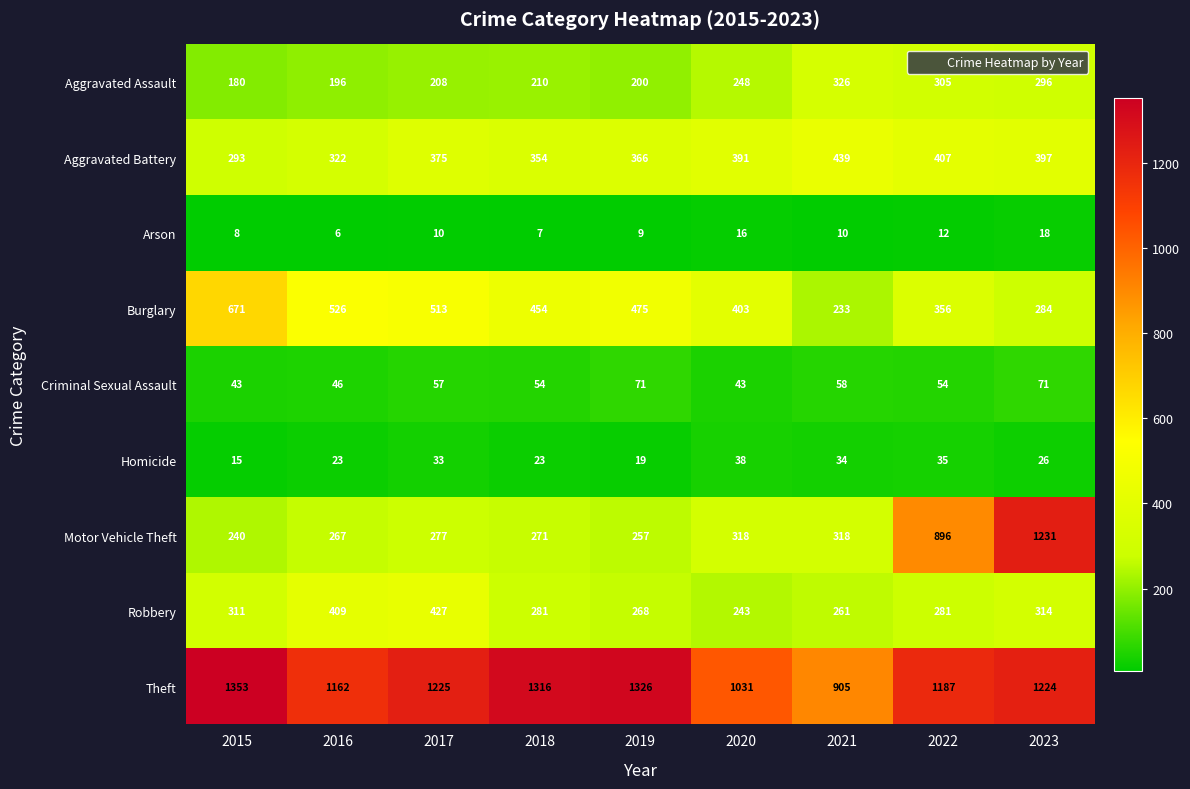

Count the number of data series in this chart.

9